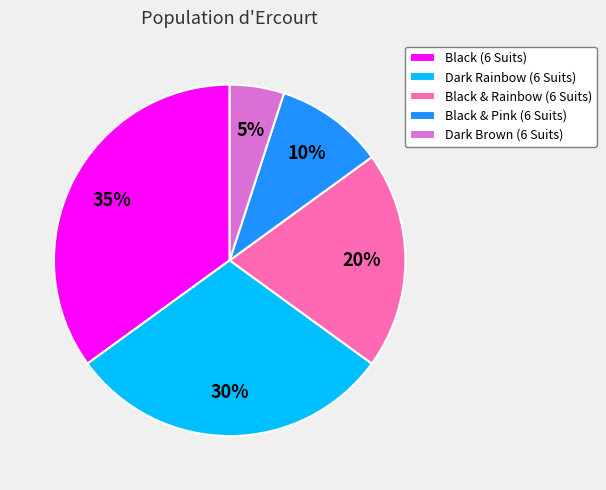

How many segments does this pie chart have?

5